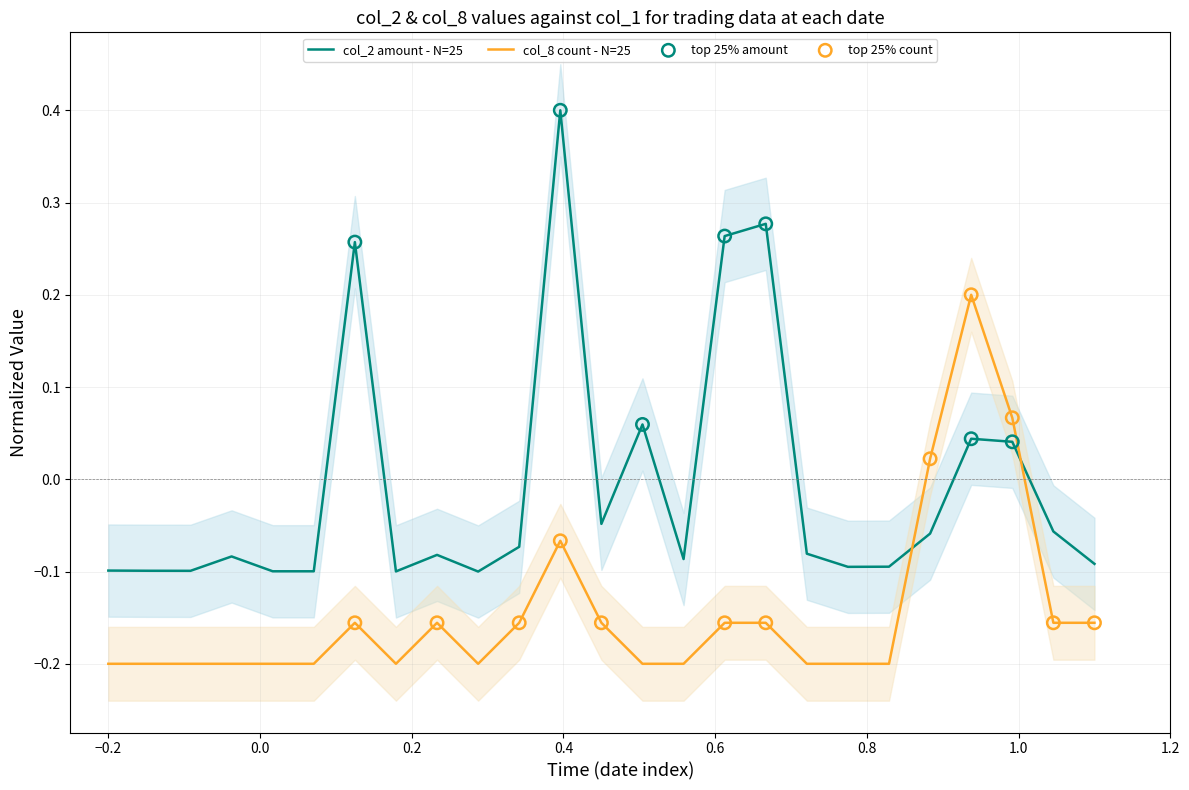

What is the highest value of the col_2 amount - N=25 series?

0.4